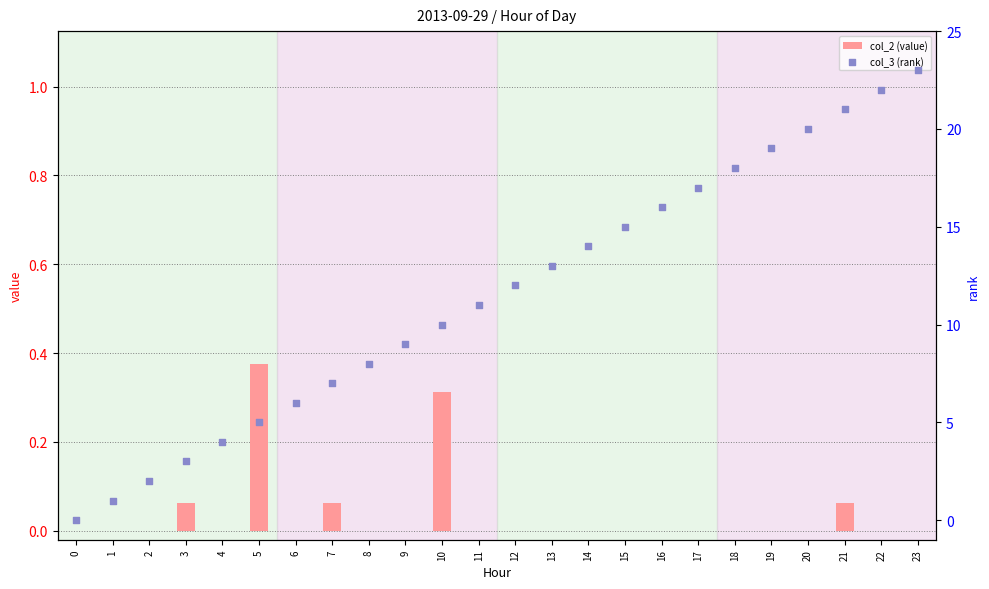

Is the value of col_2 (value) at 3 greater than the value of col_3 (rank) at 1?

No